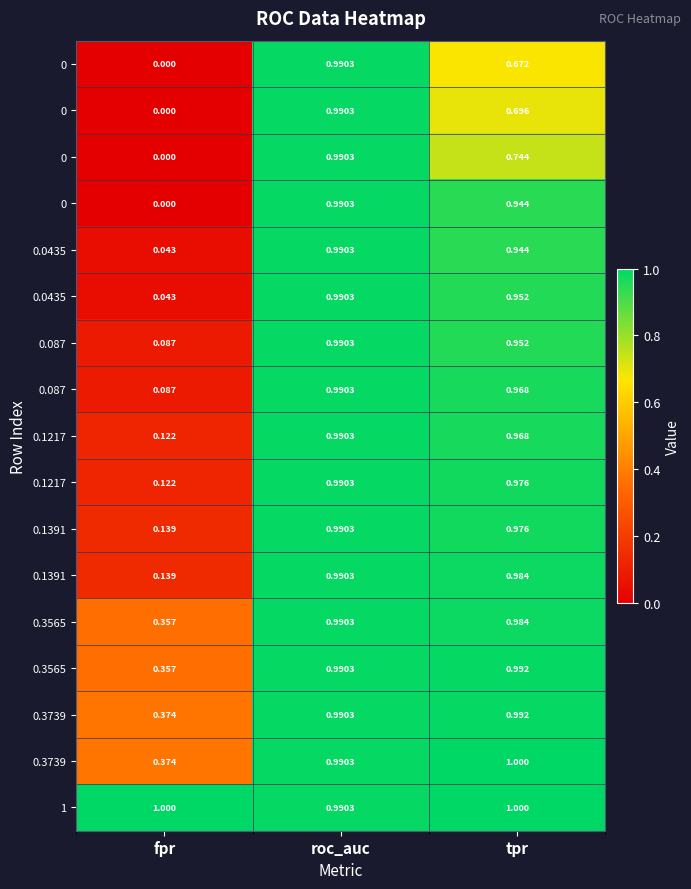

Count the number of data series in this chart.

17